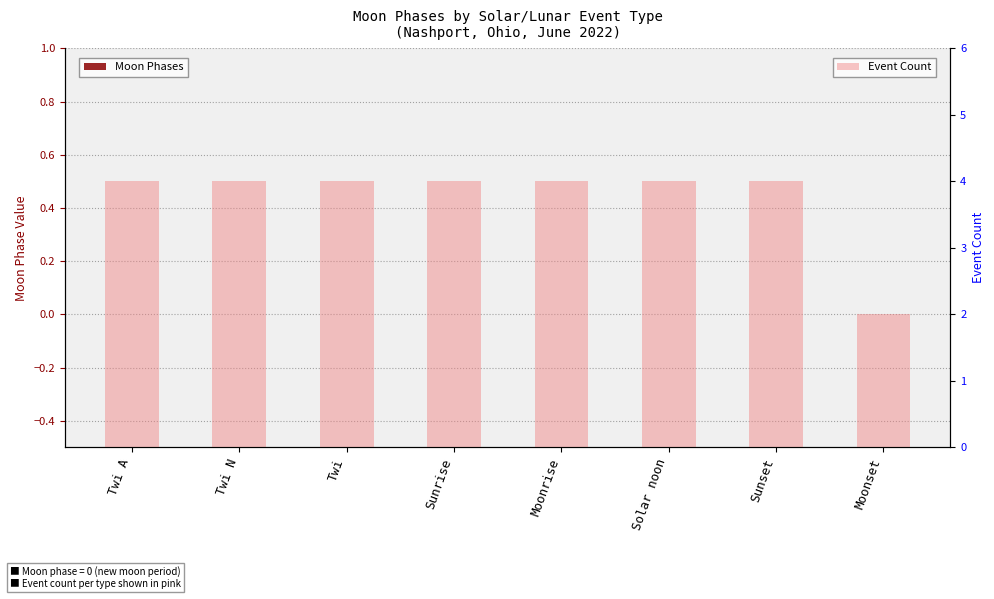

True or false: Event Count has a value of 6 at Twi A.

False